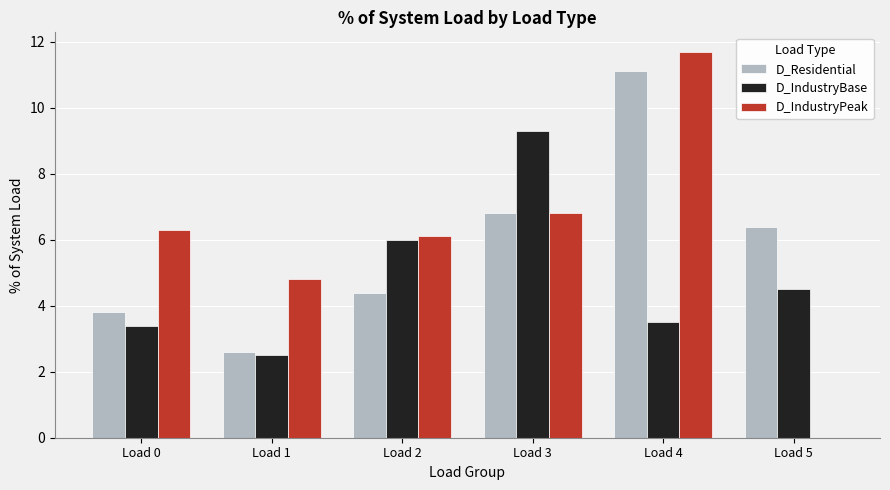

Are the bars grouped side by side (vs. stacked)?

Yes